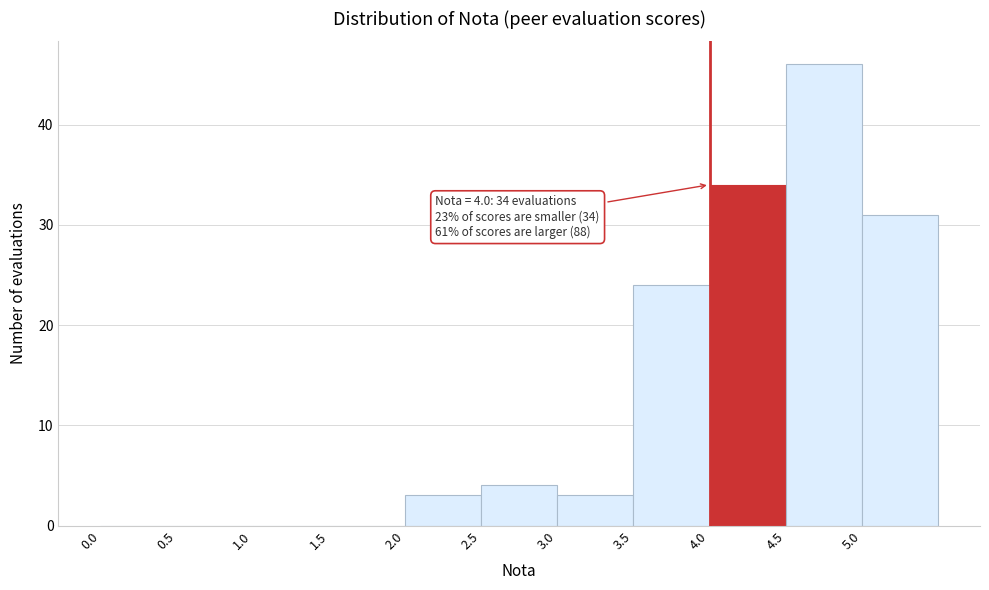

Over which range of the x-axis is the bar tallest?

4.5 to 5.0